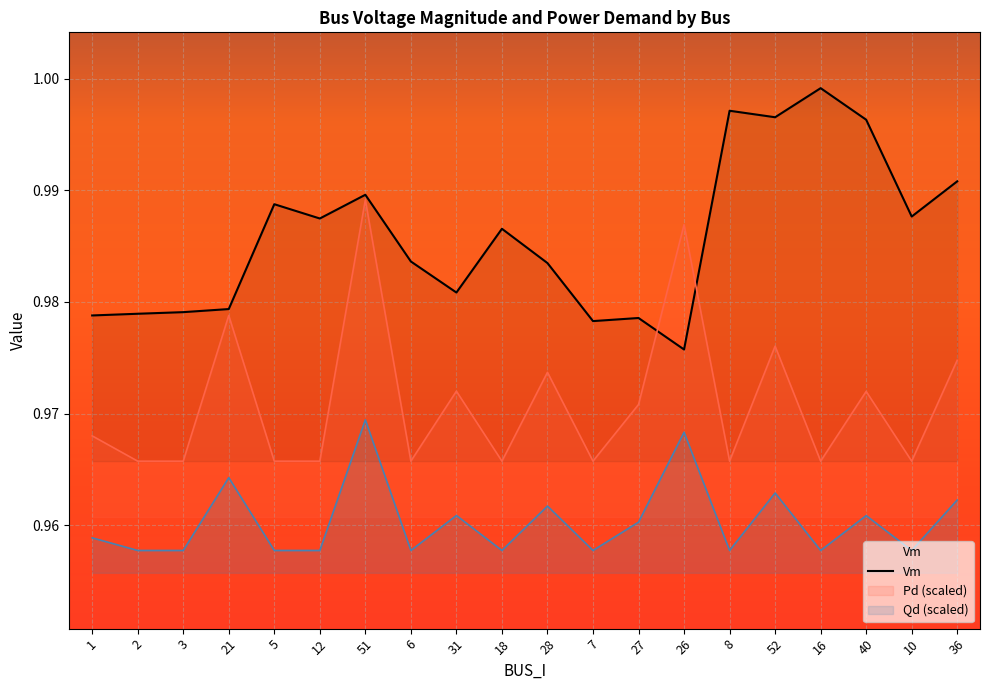

The Qd series shows 1.0 at 1. True or false?

True